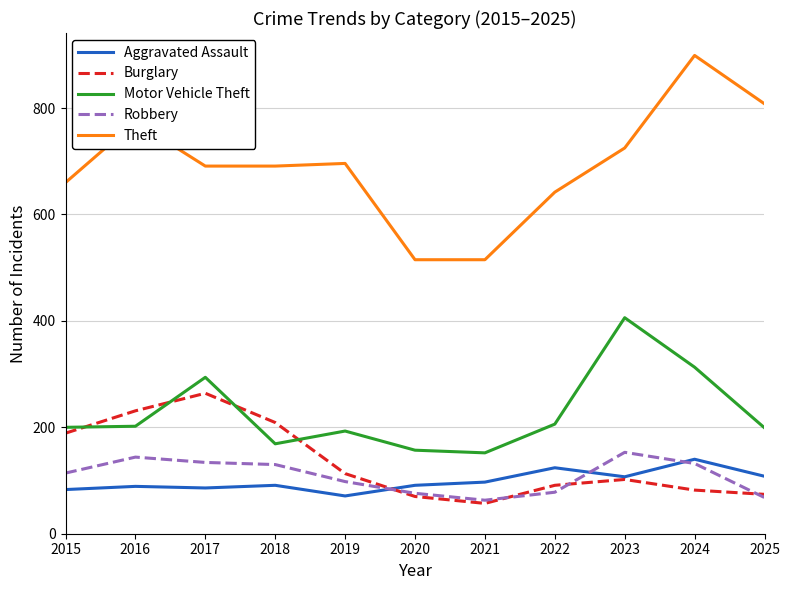

True or false: Robbery and Theft cross at least once.

False